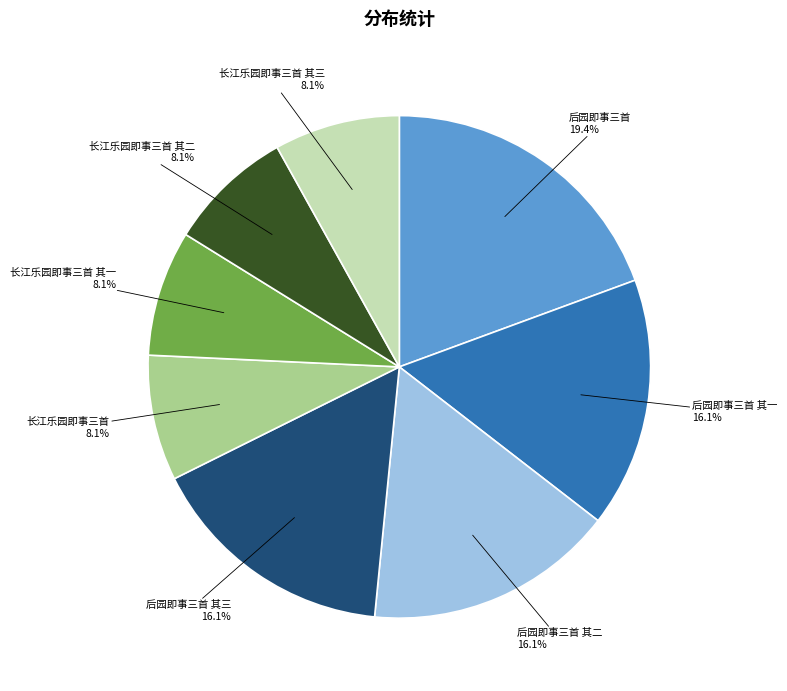

Which slice is the largest?

后园即事三首